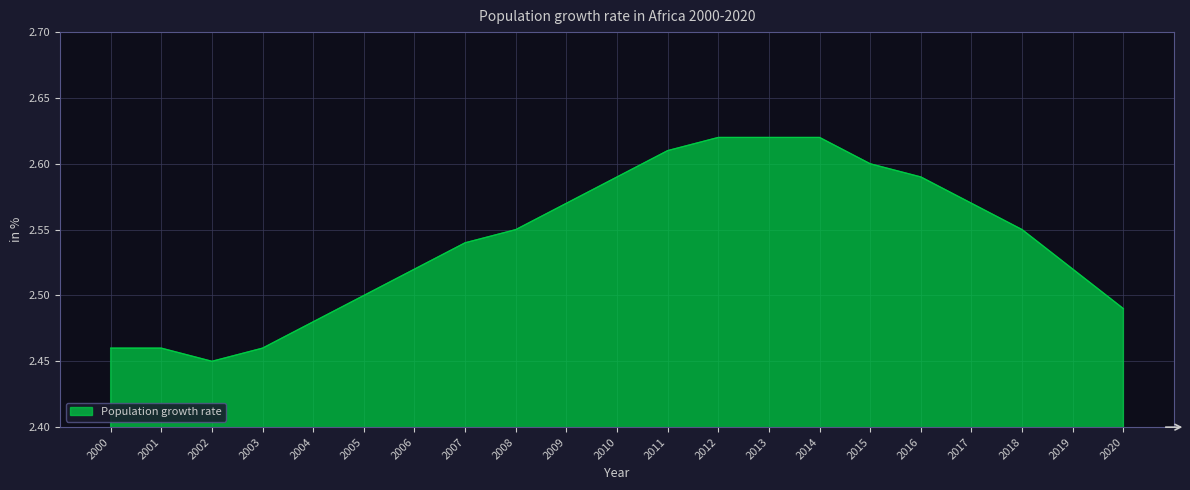

Which has a higher value, 2012 or 2004?

2012